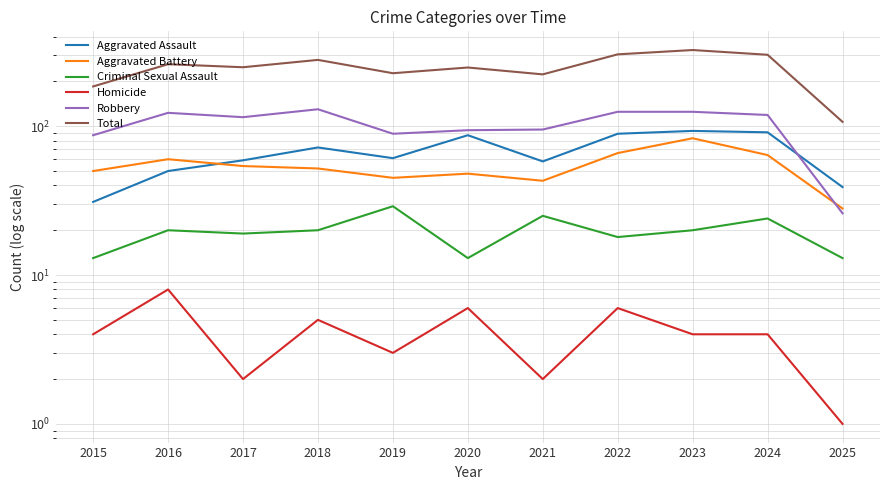

In Homicide, how many points are higher than both neighbors (excluding endpoints)?

4